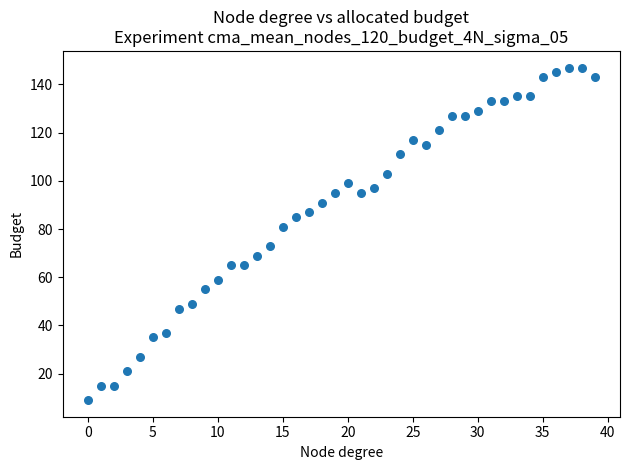

What Y value in the scatter plot is closest to 78?

81